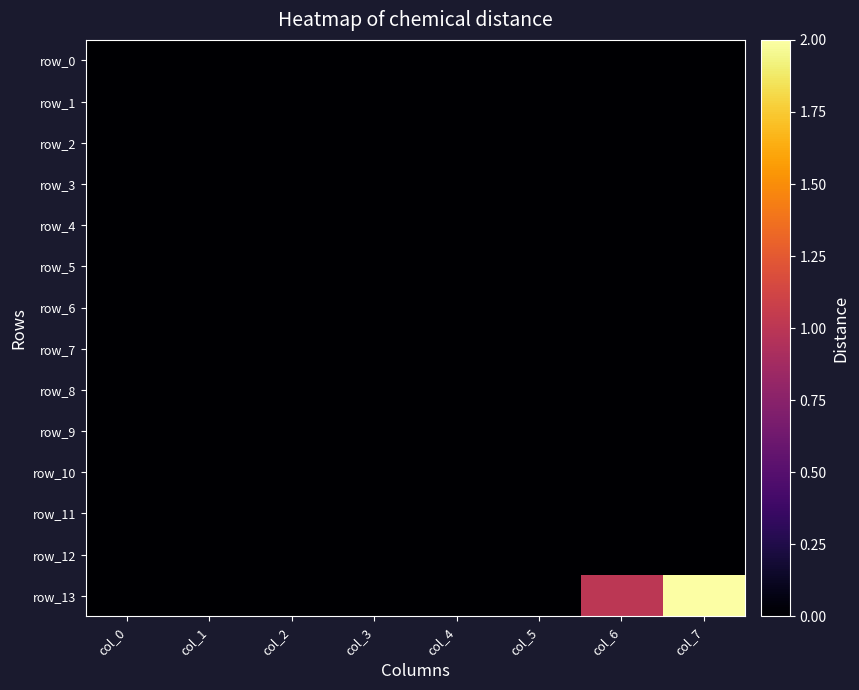

At how many categories does at least one series exceed 1?

1